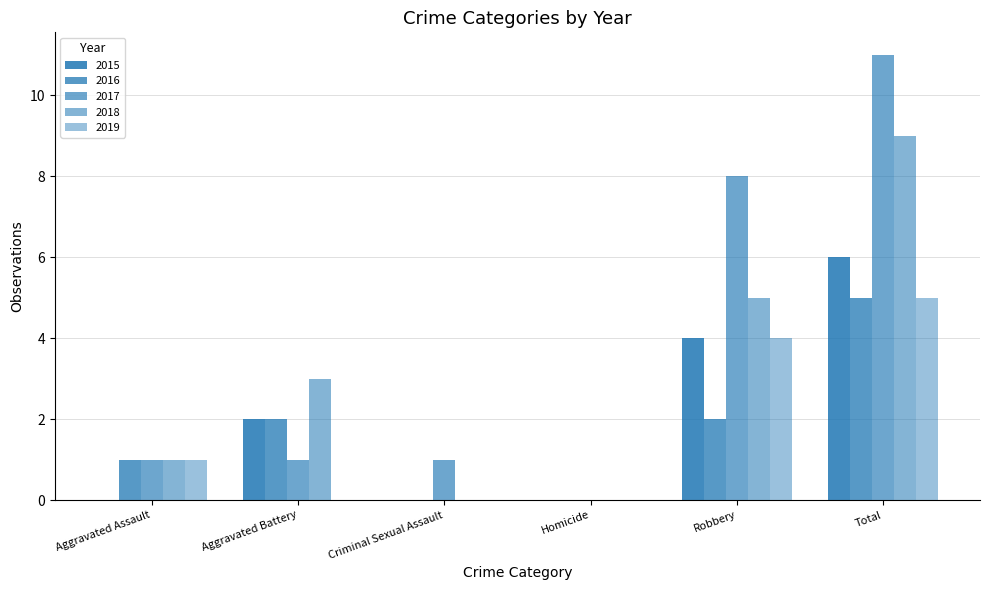

What is the difference between the 2017 values at Homicide and Total?

11